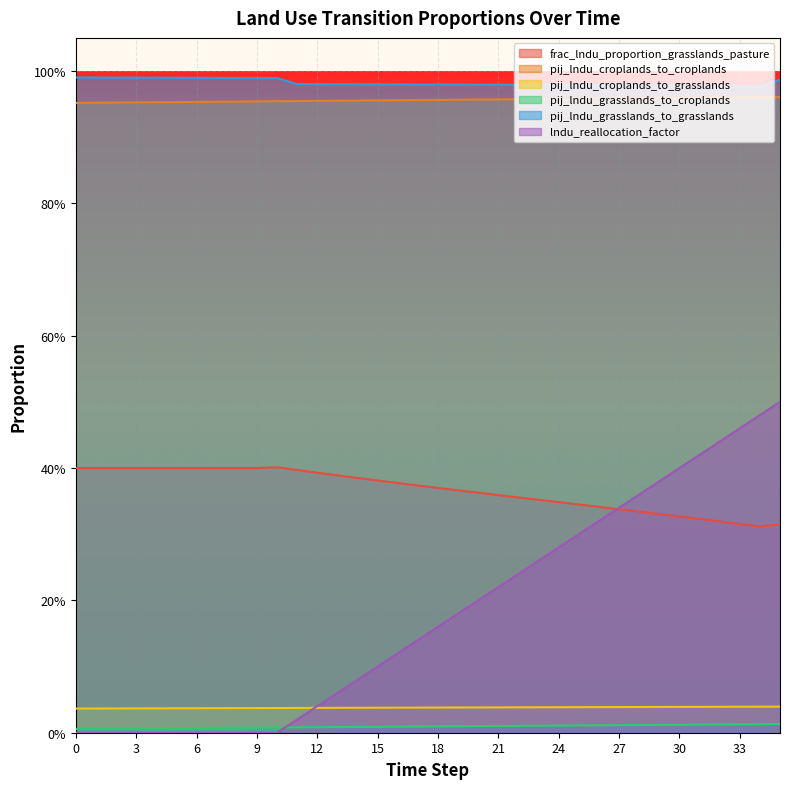

True or false: pij_lndu_grasslands_to_croplands has a value of 0.0 at 13.

False